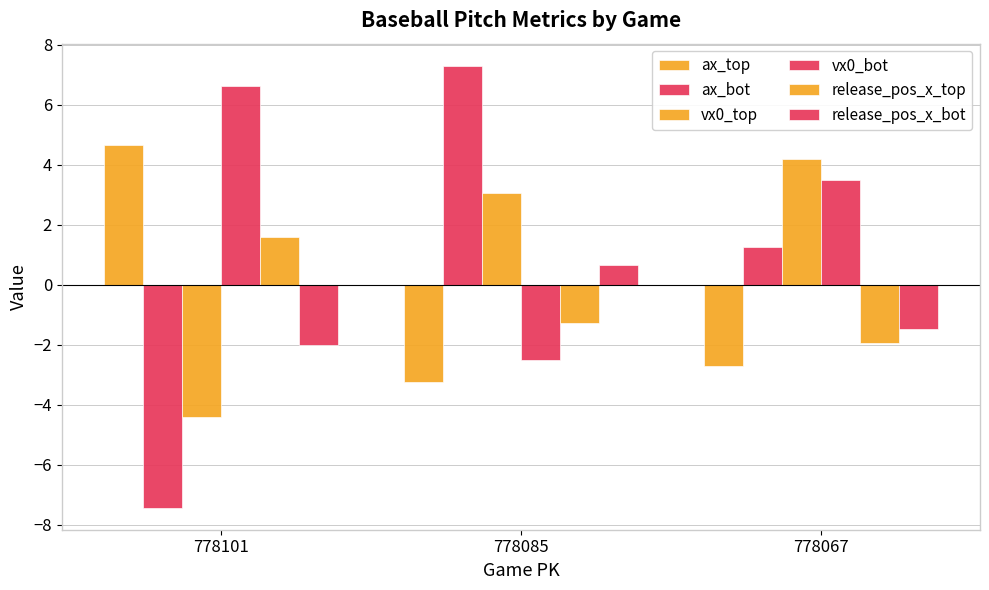

At 778067, list the series in order from largest to smallest.

vx0_top, vx0_bot, ax_bot, release_pos_x_bot, release_pos_x_top, ax_top